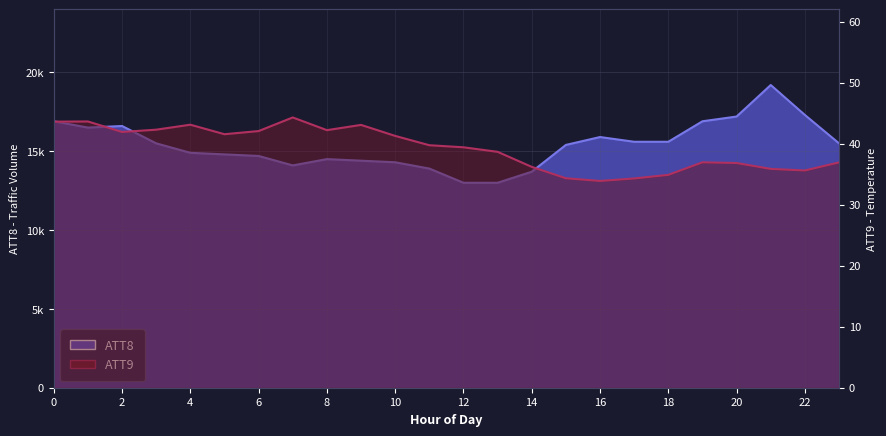

In ATT9, how many points are higher than both neighbors (excluding endpoints)?

5